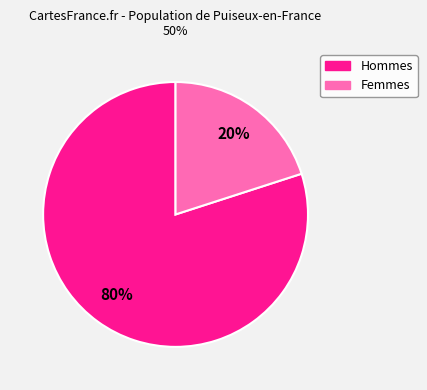

Does any single category account for the majority?

Yes